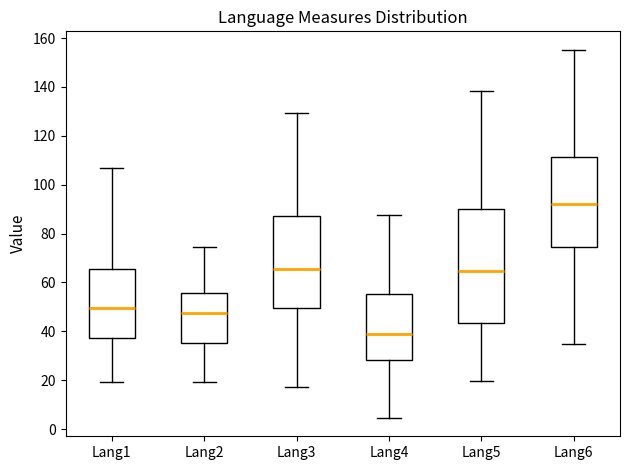

Which box has the highest median line?

Lang6